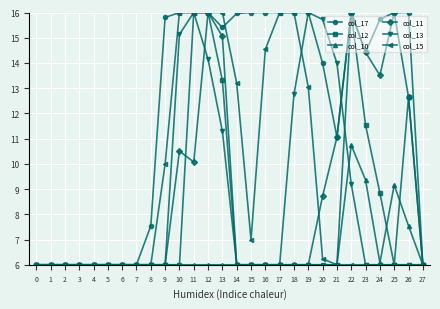

At how many categories does at least one series exceed 8?

18